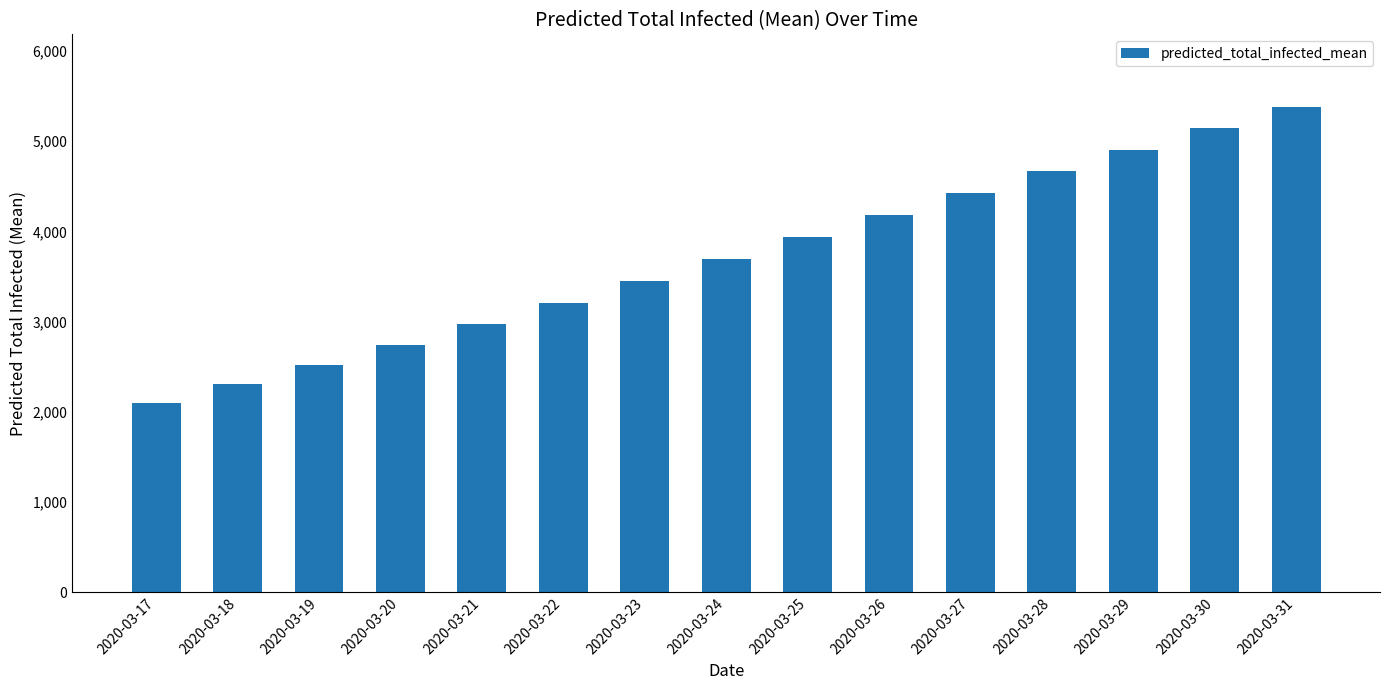

What is the change in value from 2020-03-17 to 2020-03-30?

+3043